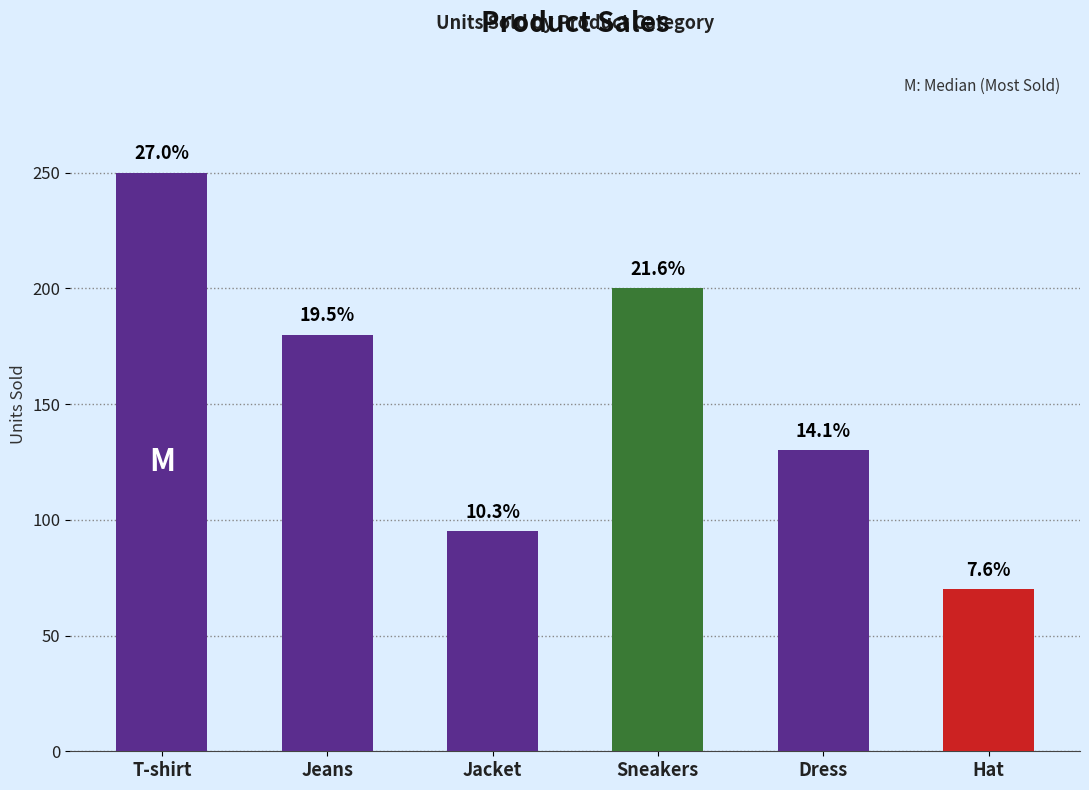

Does the chart contain any negative values?

No